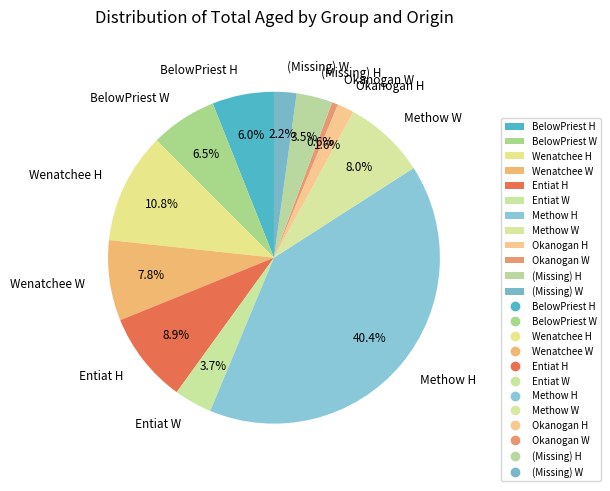

What is the smallest slice in the pie chart?

Okanogan W